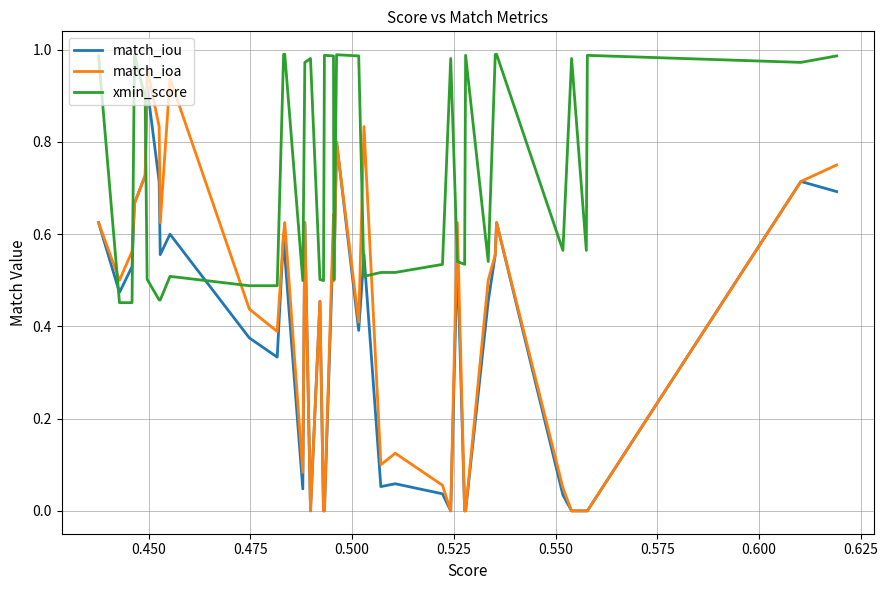

Which series has the widest spread of values?

match_ioa